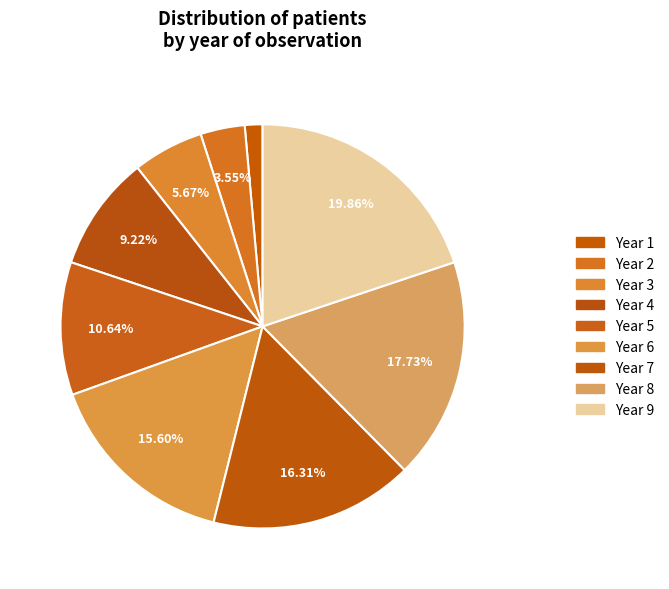

Is it true that Year 1 is 1% of the pie?

True